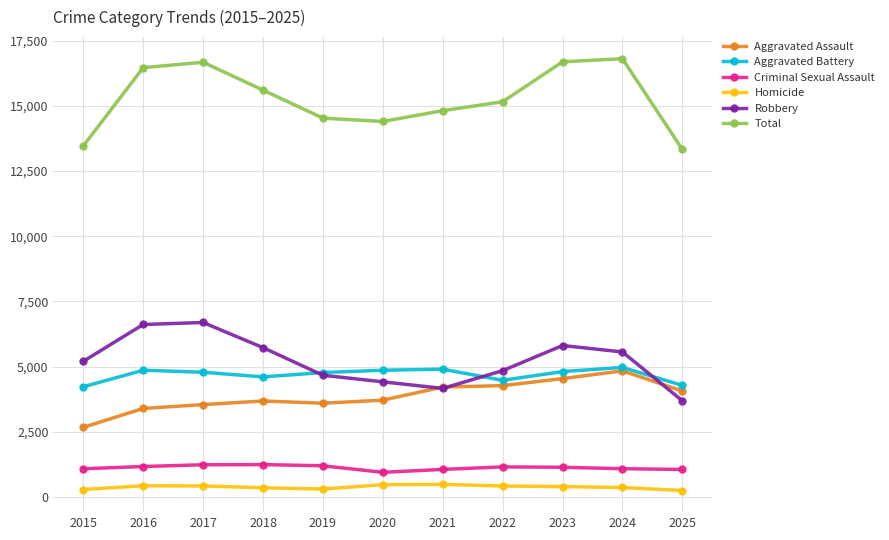

Which series changed the most between 2017 and 2021?

Robbery